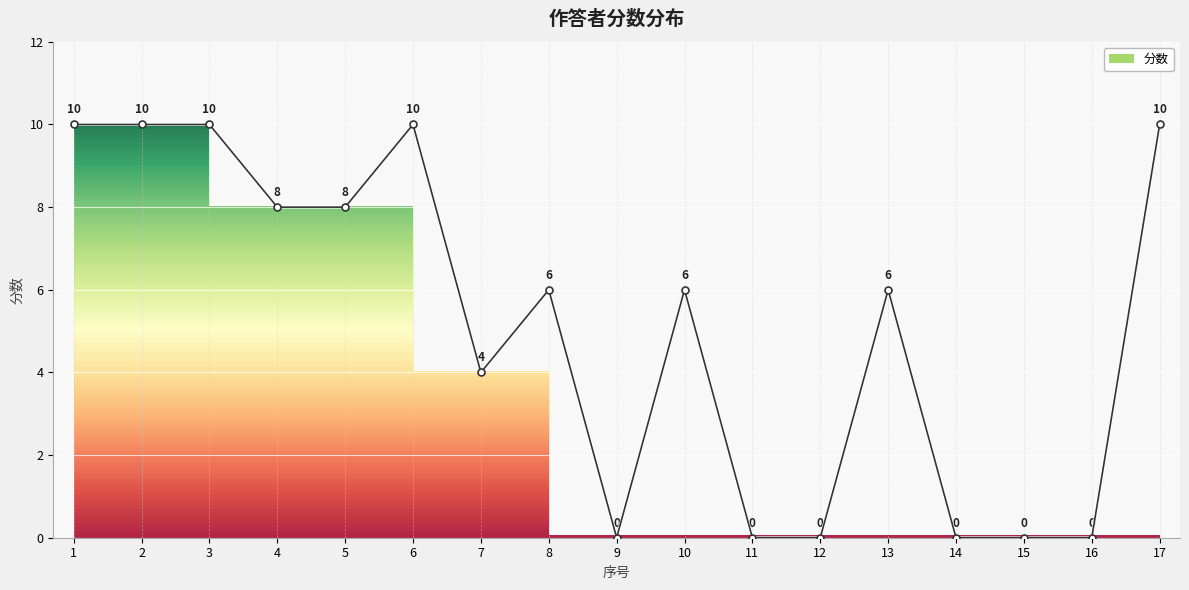

What is the difference between the maximum and minimum values?

10